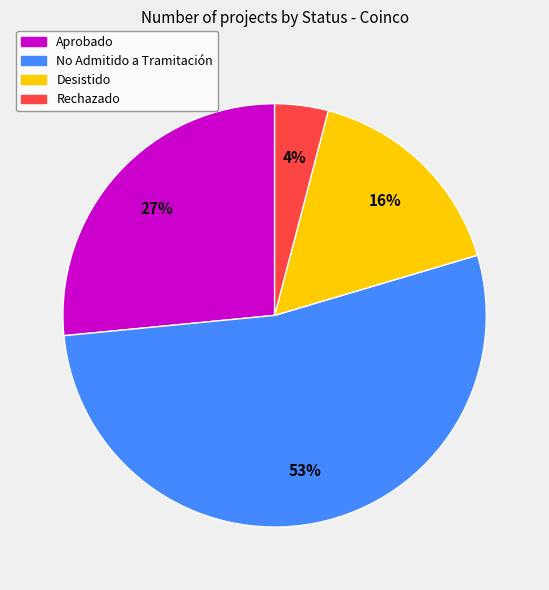

To the nearest percent, what is the difference between the largest and smallest slice percentages?

49%